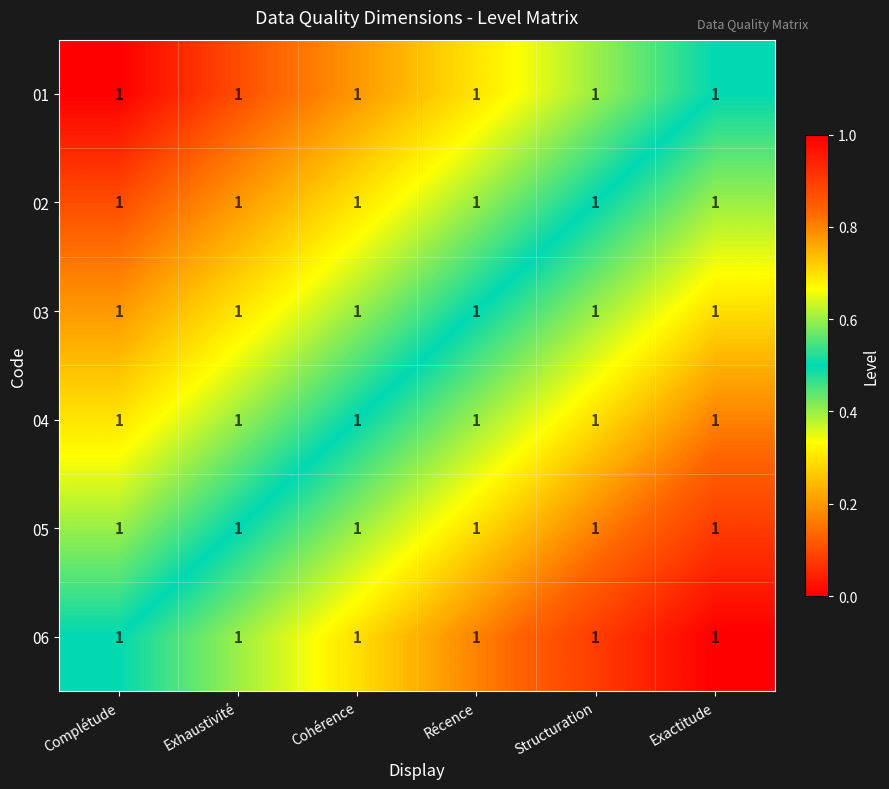

At which category is the sum across all series the highest?

Exactitude